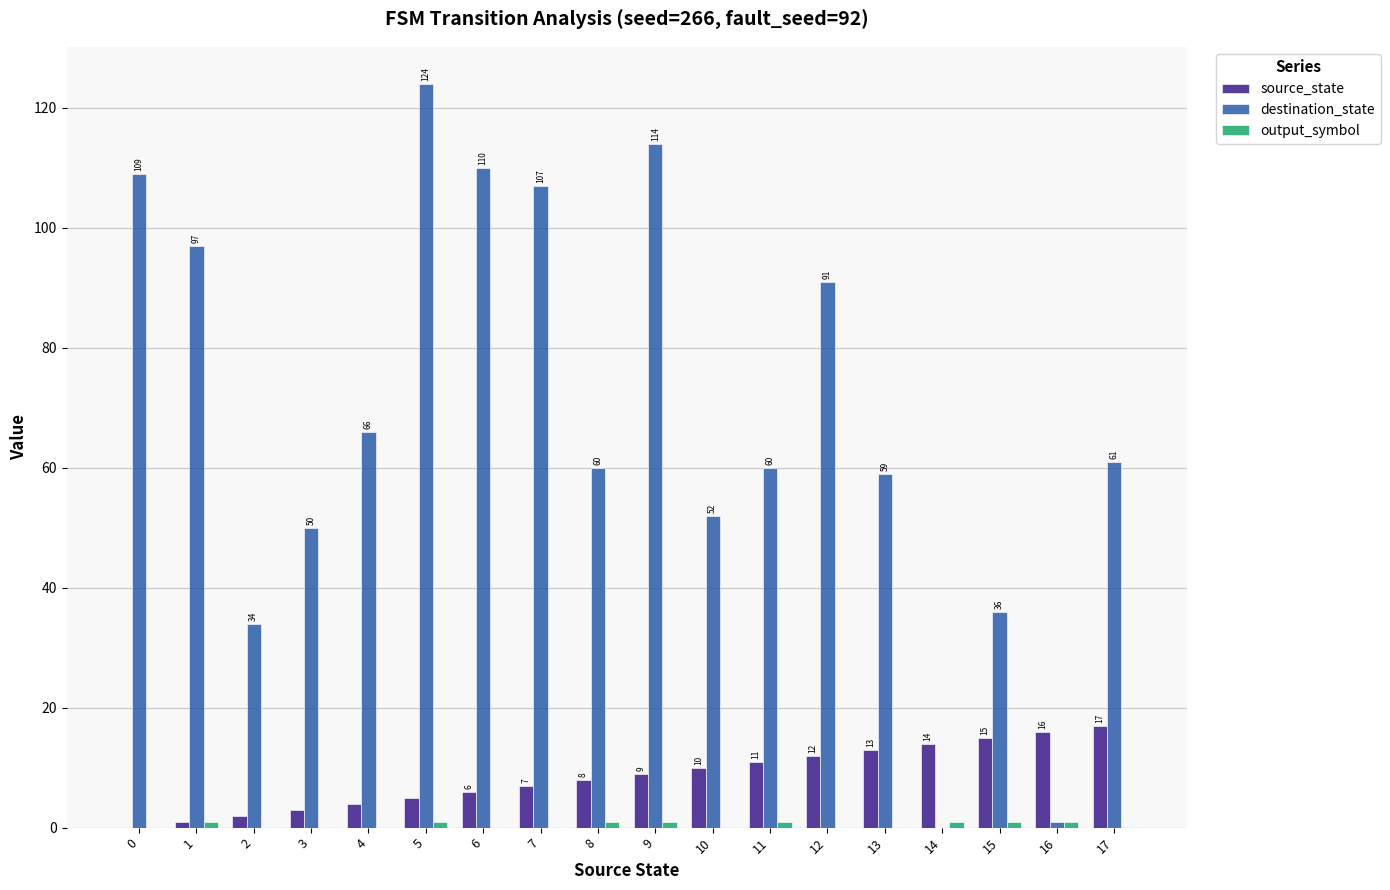

What is the spread (max minus min) of values at 15?

35